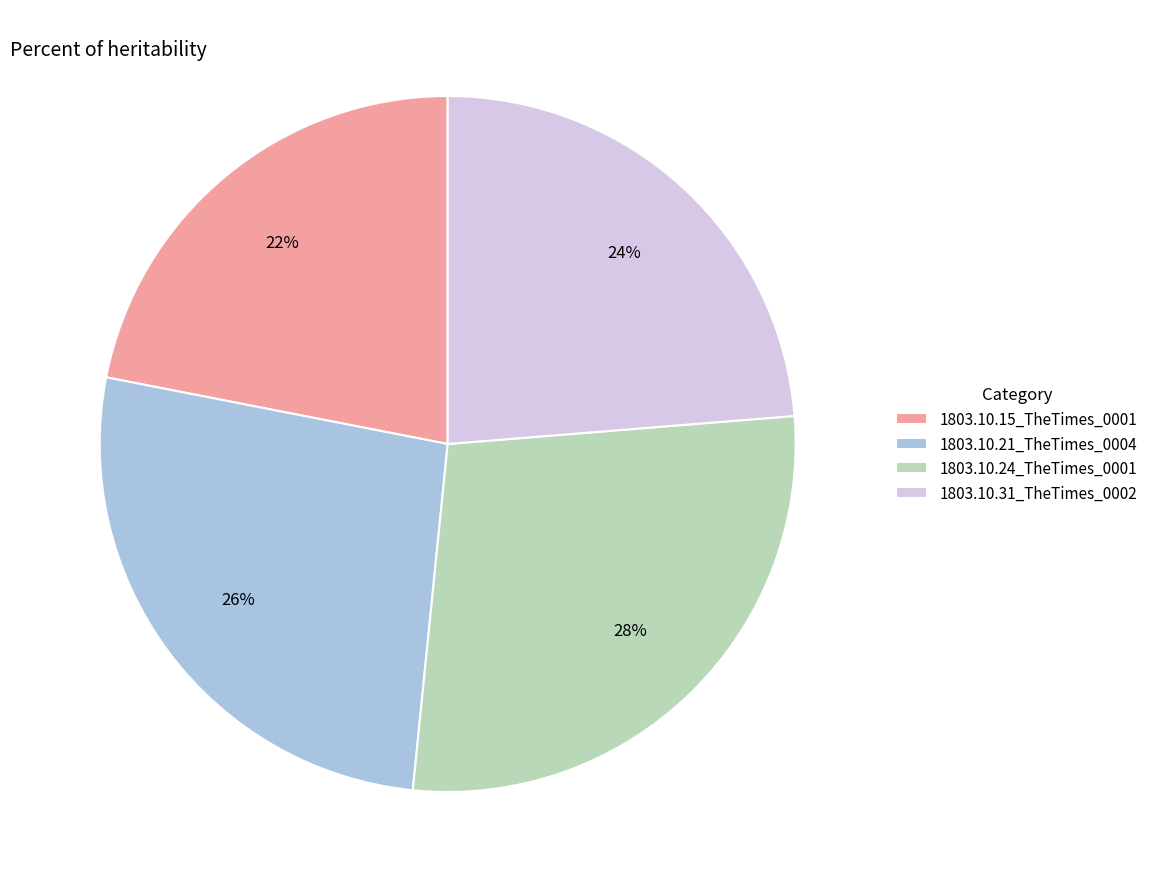

Is the sum of 1803.10.21_TheTimes_0004 and 1803.10.15_TheTimes_0001 greater than half?

No